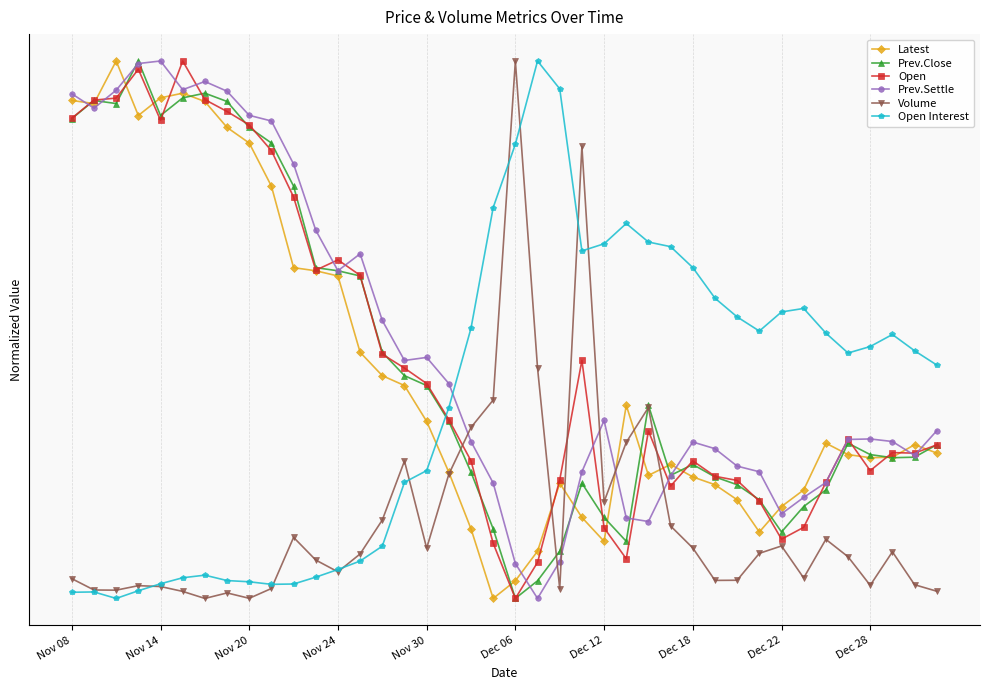

What is the average value of the Open series?

0.4